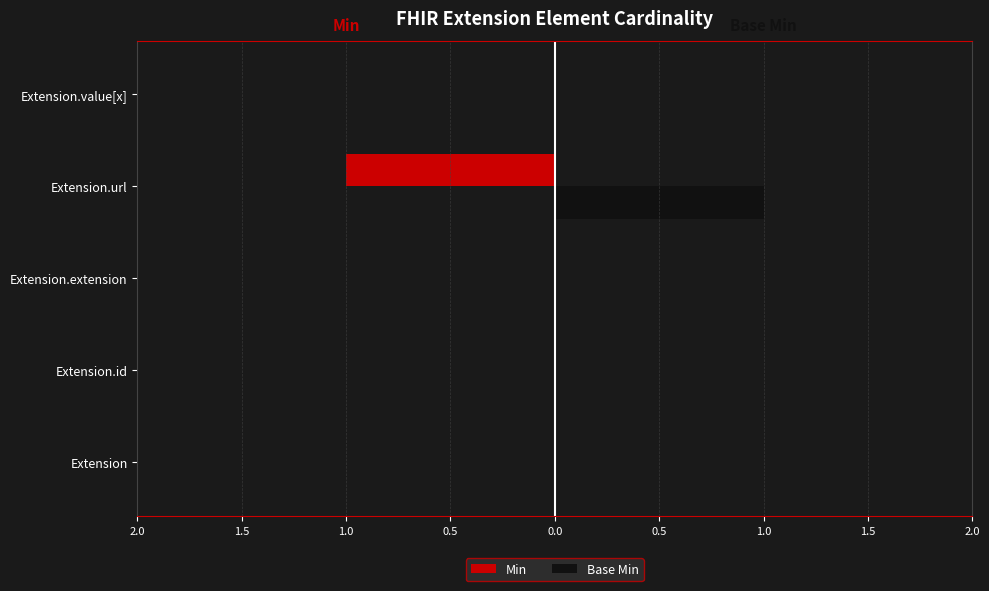

Count the Min values in the range 0 to 1.

4